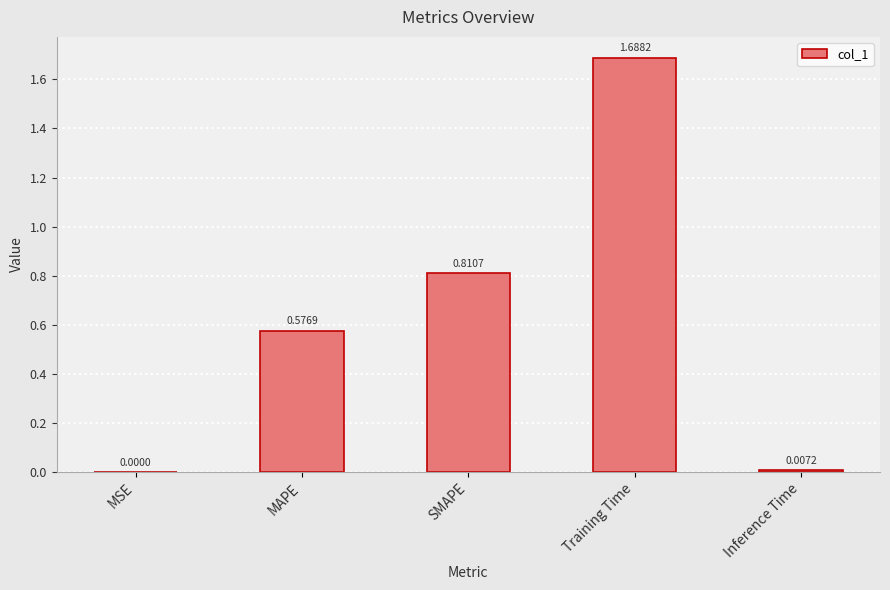

At which label is the value closest to 0?

MSE